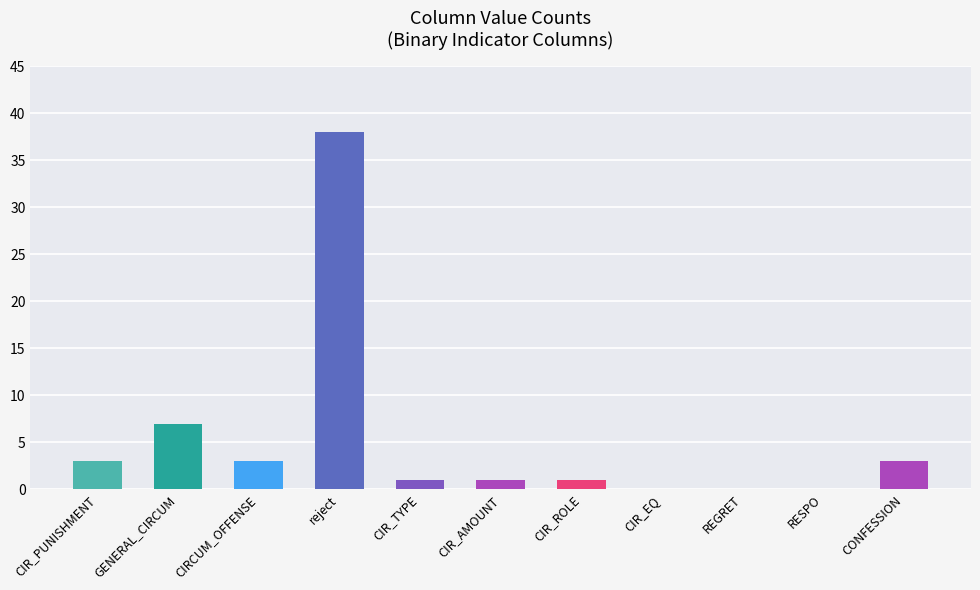

What is the change in value from CIRCUM_OFFENSE to RESPO?

-3